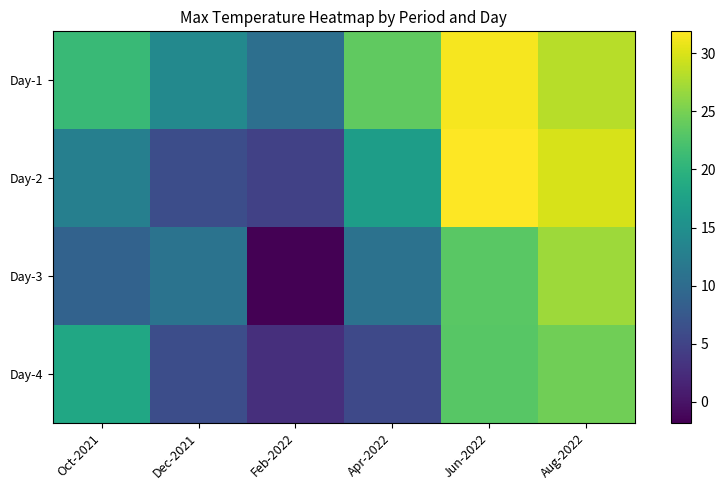

How many categories are shown in the chart?

6